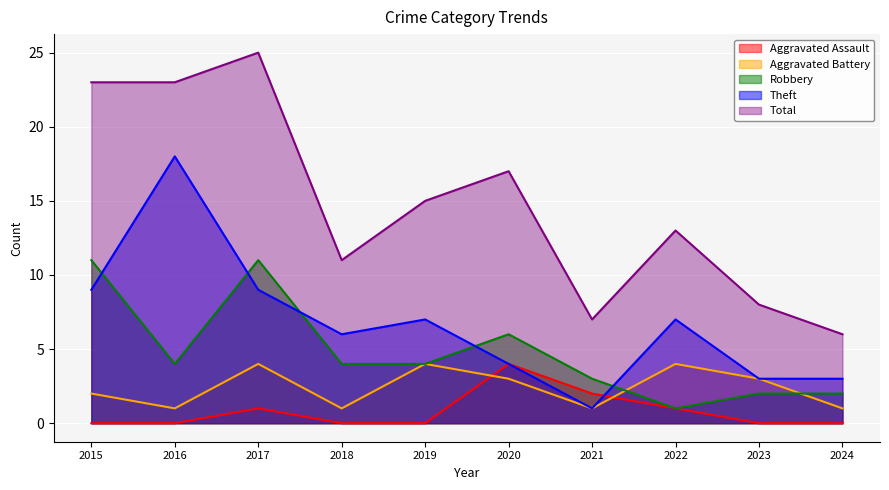

What is the total value across all series at 2020?

34